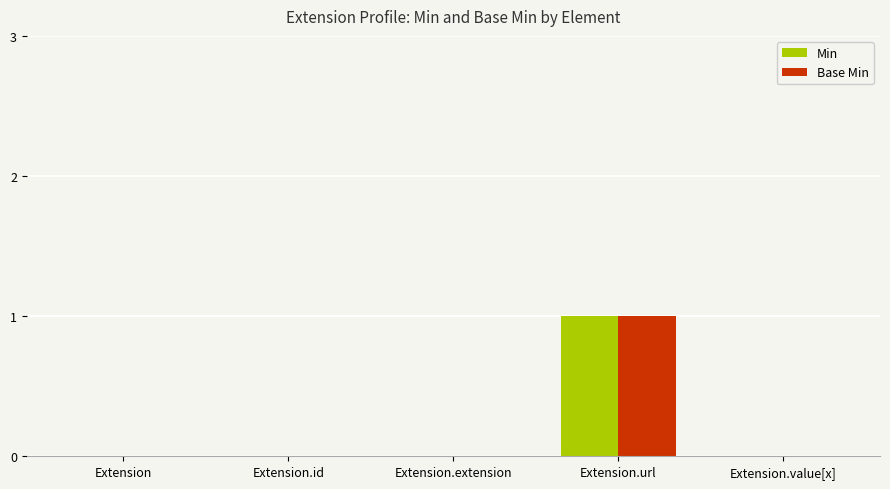

What are all the series names shown in the legend?

Min, Base Min